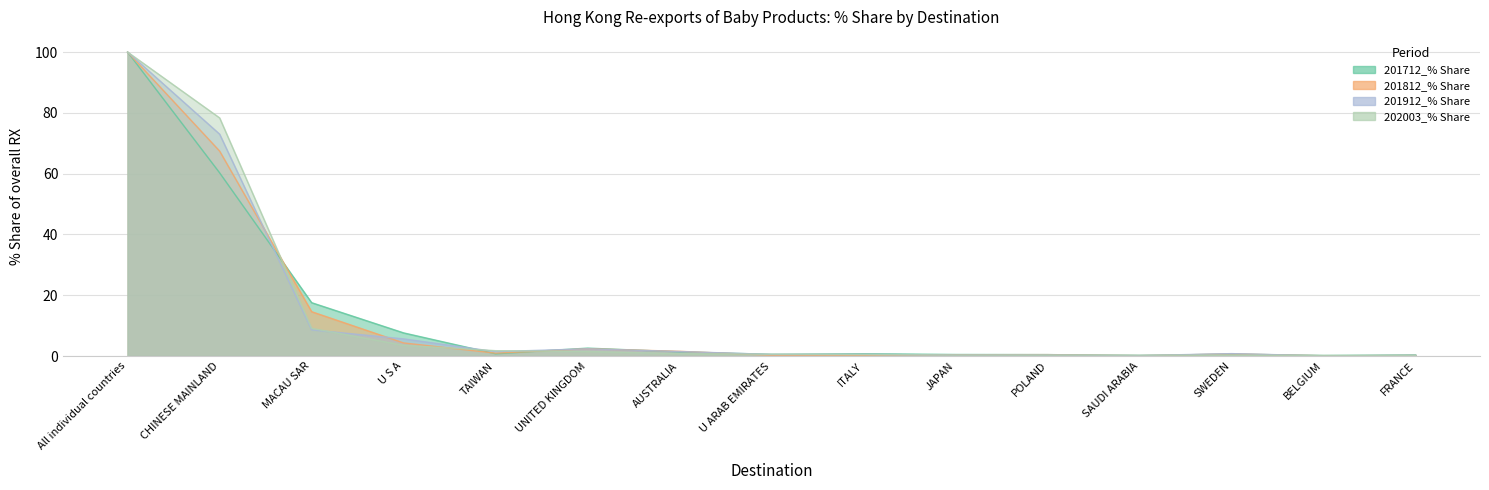

Is the value of 202003_% Share at TAIWAN greater than the value of 201912_% Share at SAUDI ARABIA?

Yes